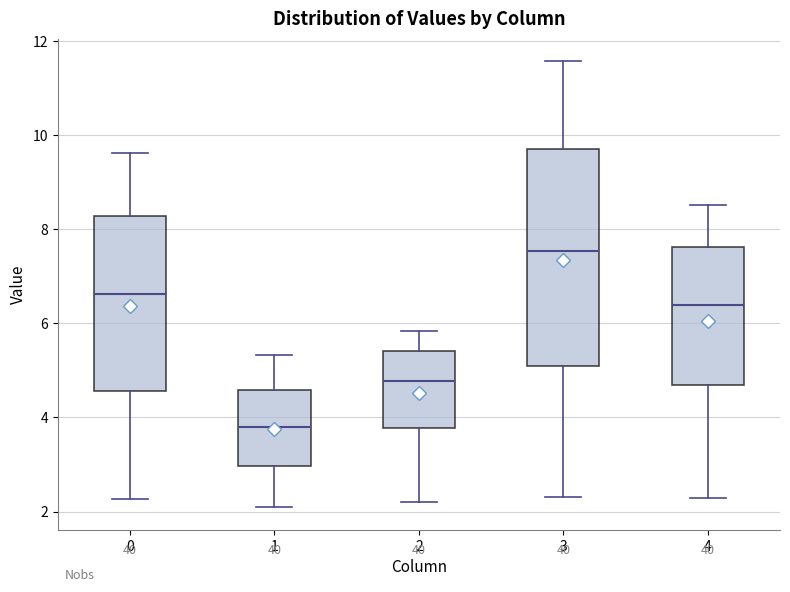

Where is the upper edge of the box at x = 2 on the y-axis? The values are not printed on the chart, so give them approximately, as read against the axis.

5.4